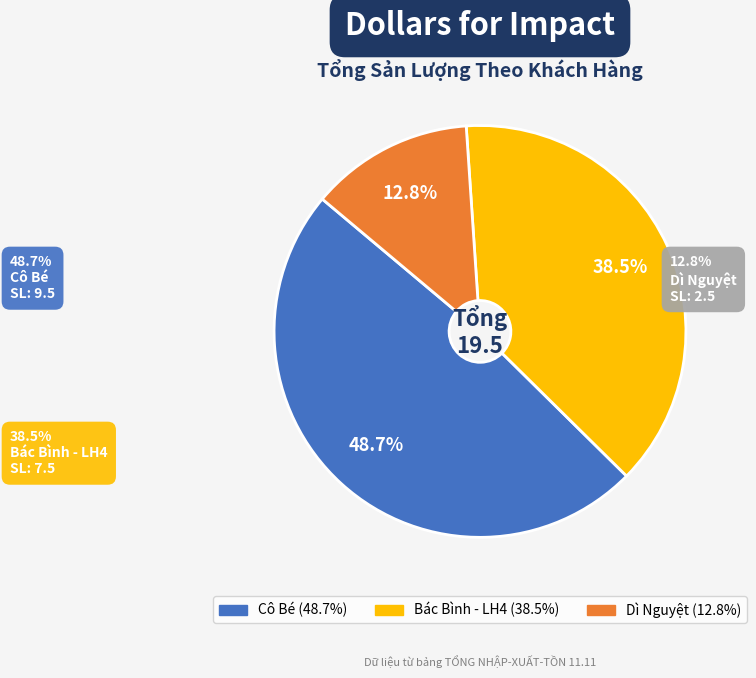

What is the total percentage of Dì Nguyệt and Bác Bình - LH4?

51.3%